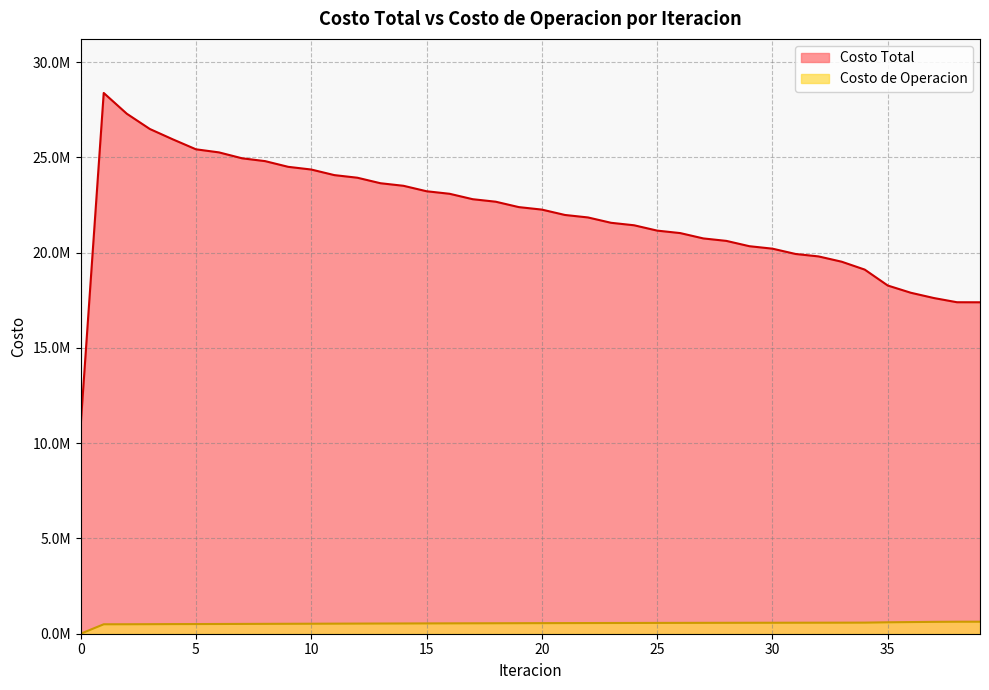

Rank the series by their maximum value, from lowest to highest.

Costo de Operacion, Costo Total